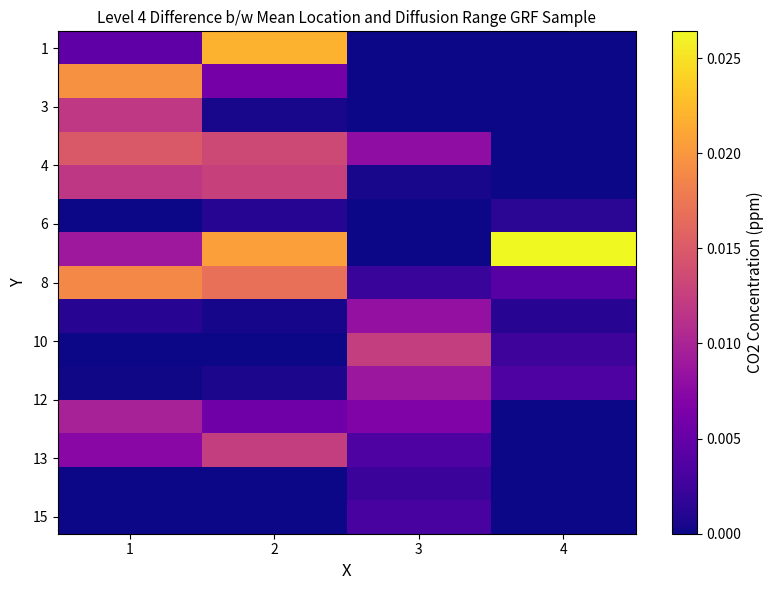

Which has a higher value, 4 or 1?

1